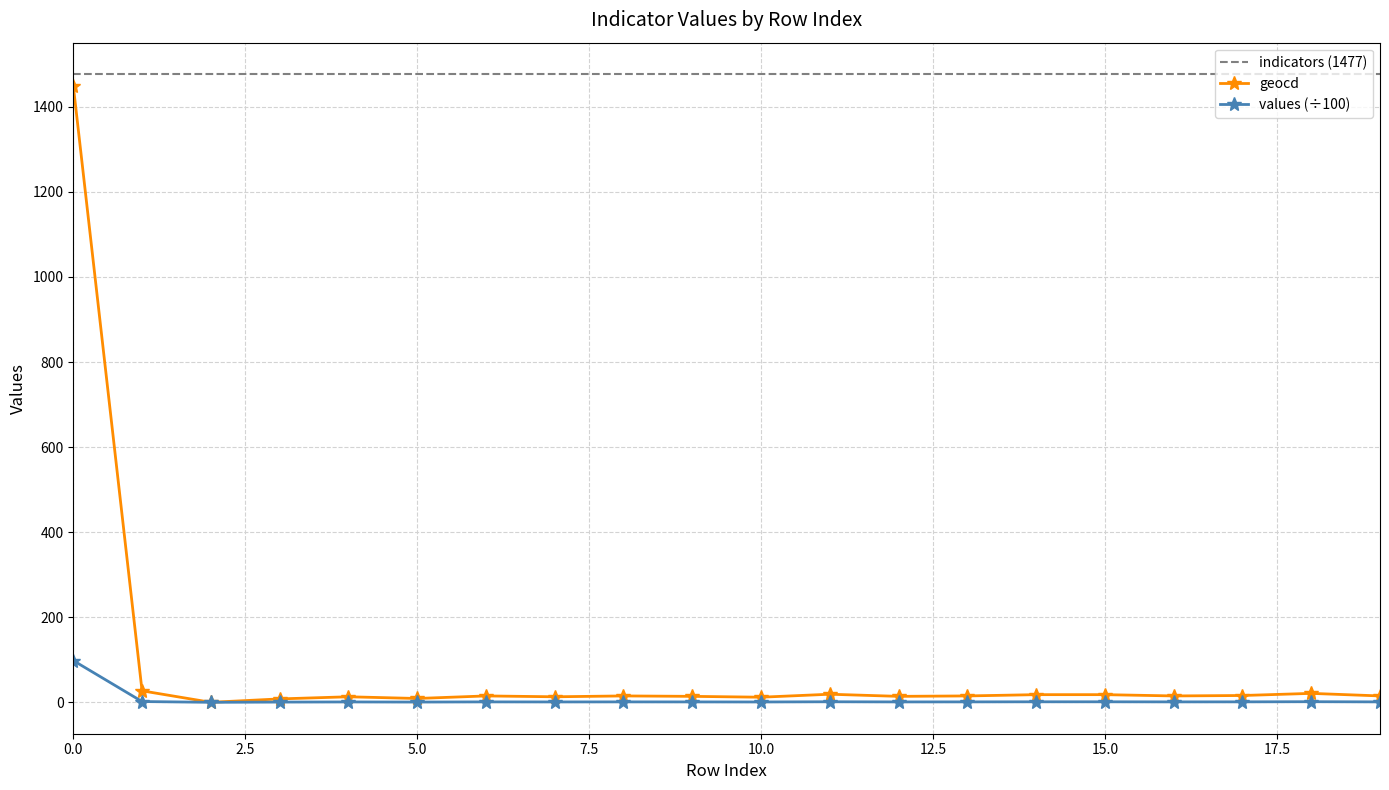

Which series has the largest total across all categories?

indicators (1477)